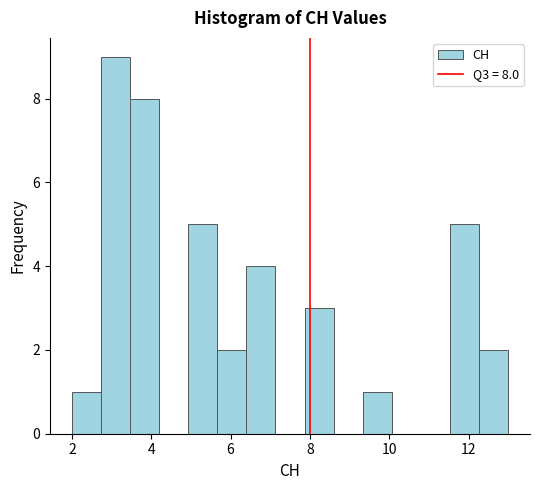

Read against the x-axis, roughly where is the centre of the tallest bar?

3.2